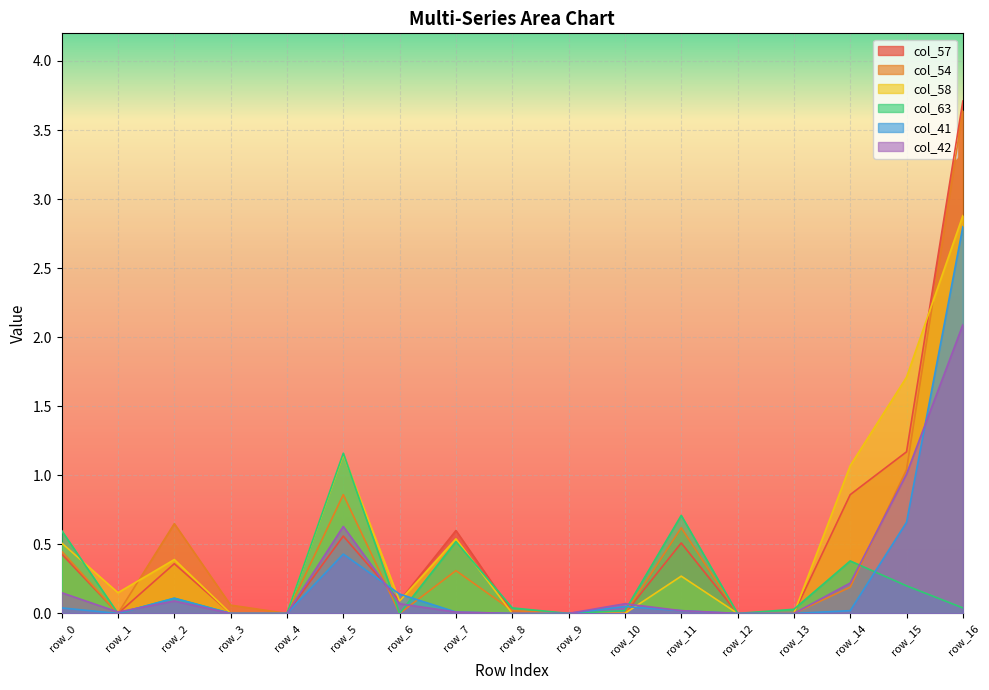

What is the value of the col_54 point at the 16th from the left?

1.0